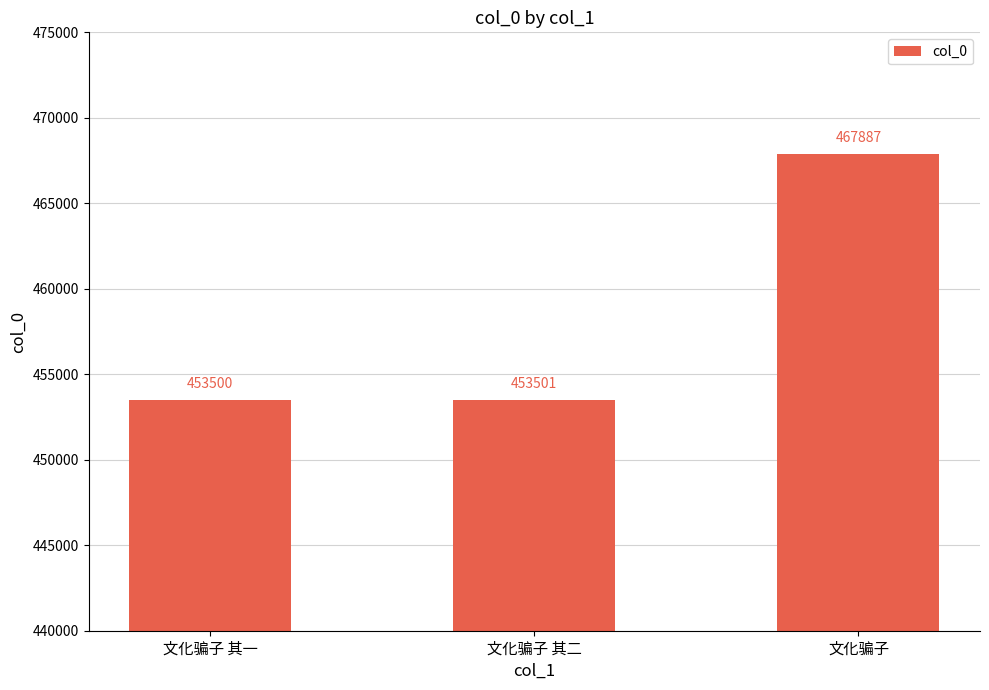

Count the number of data series in this chart.

1